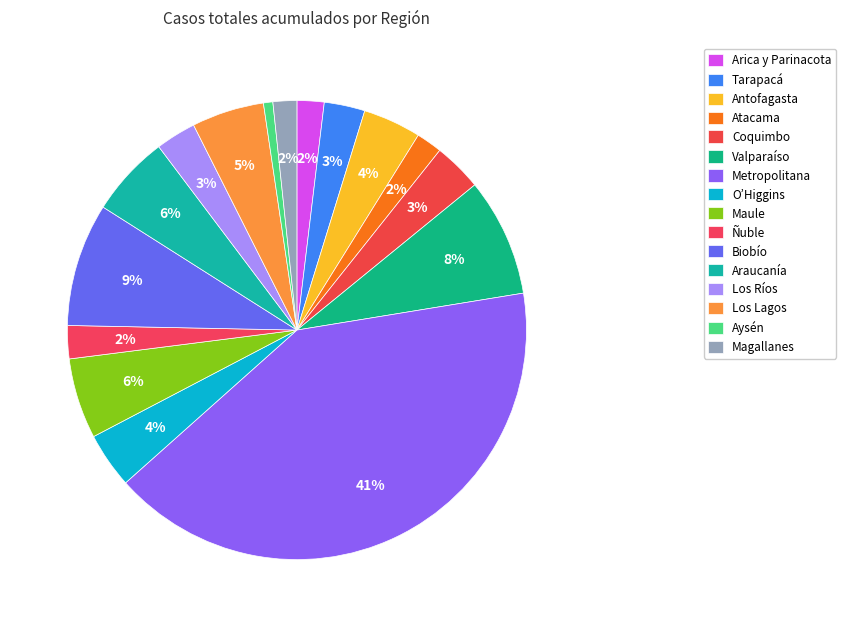

How many segments does this pie chart have?

16